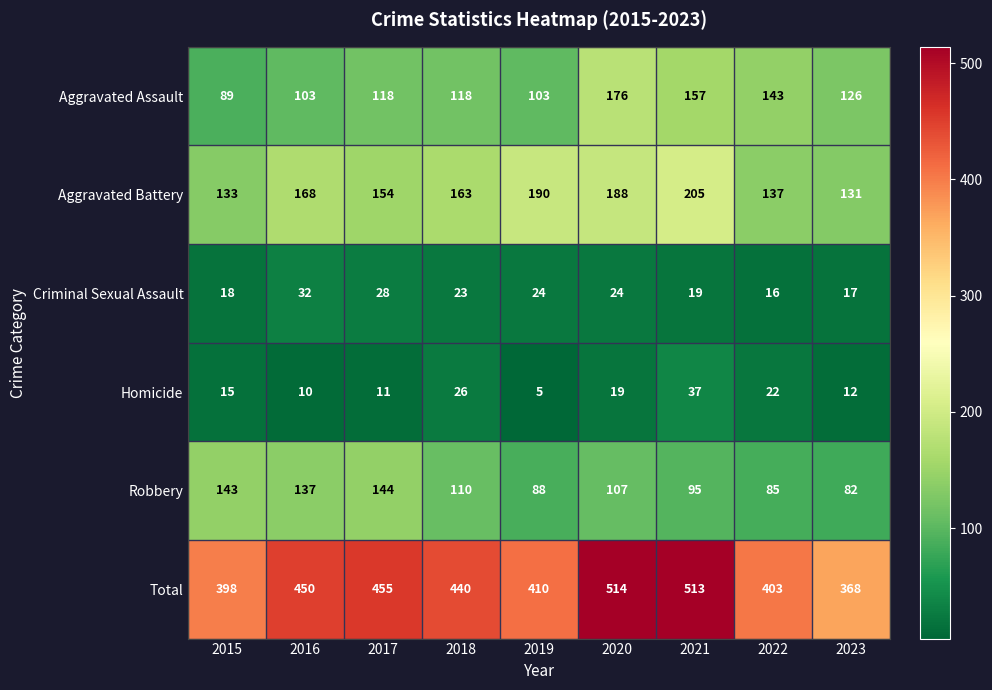

The Robbery series shows 54 at 2022. True or false?

False